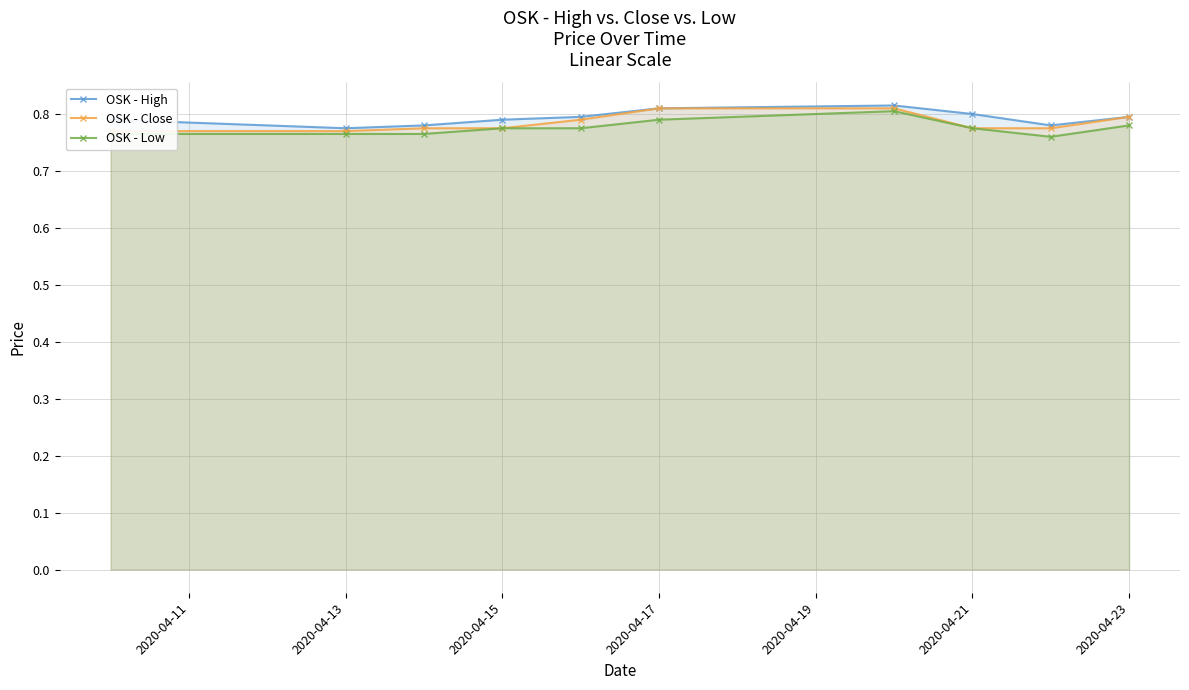

How many OSK - High values are between 0 and 1?

10